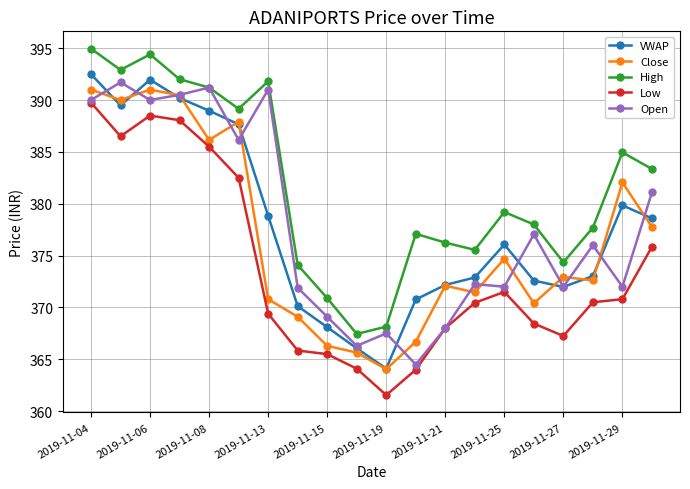

True or false: Open has more than 2 interior local peaks.

True